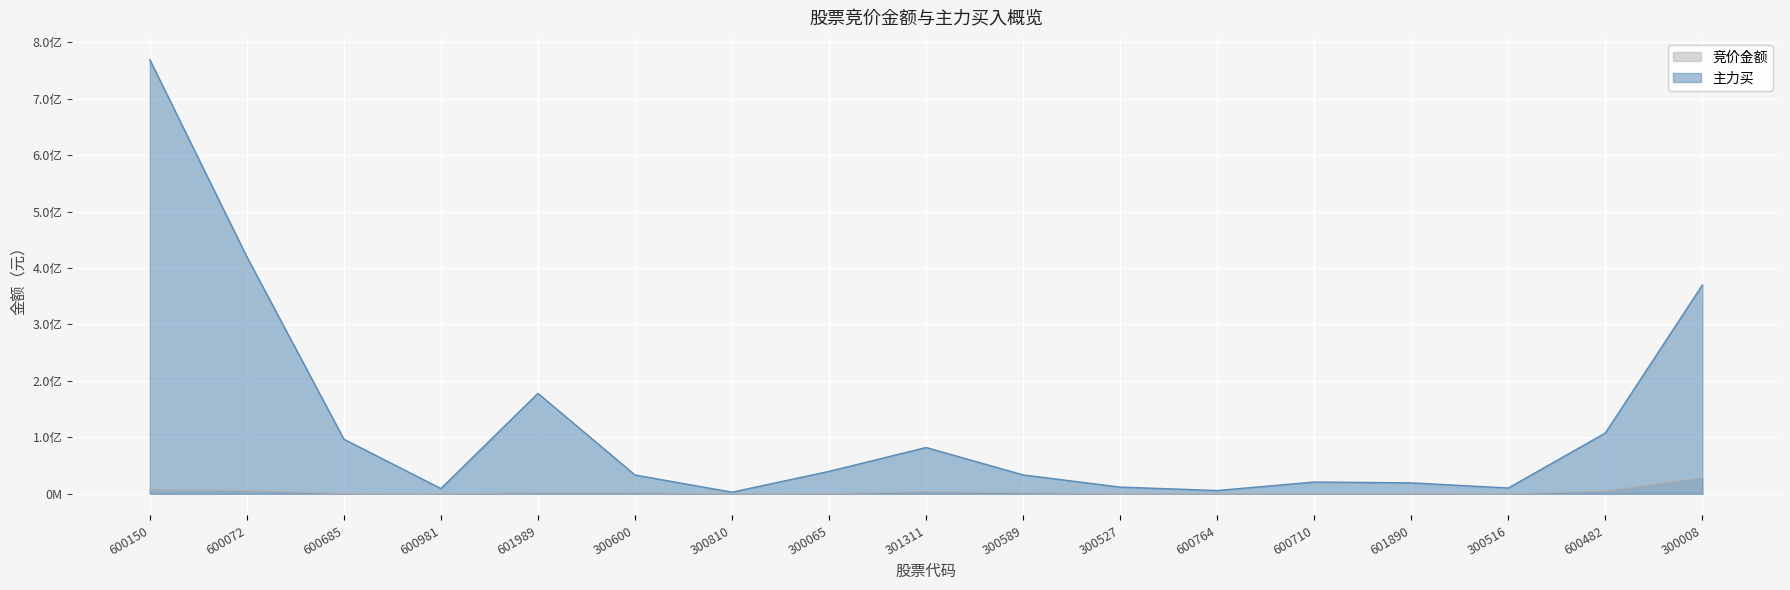

The 主力买 series shows 115420369 at 301311. True or false?

False